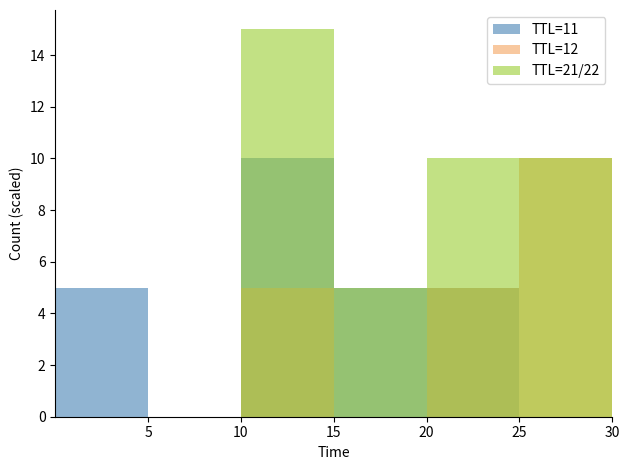

True or false: TTL=11 has a value of 9 at 5.

False